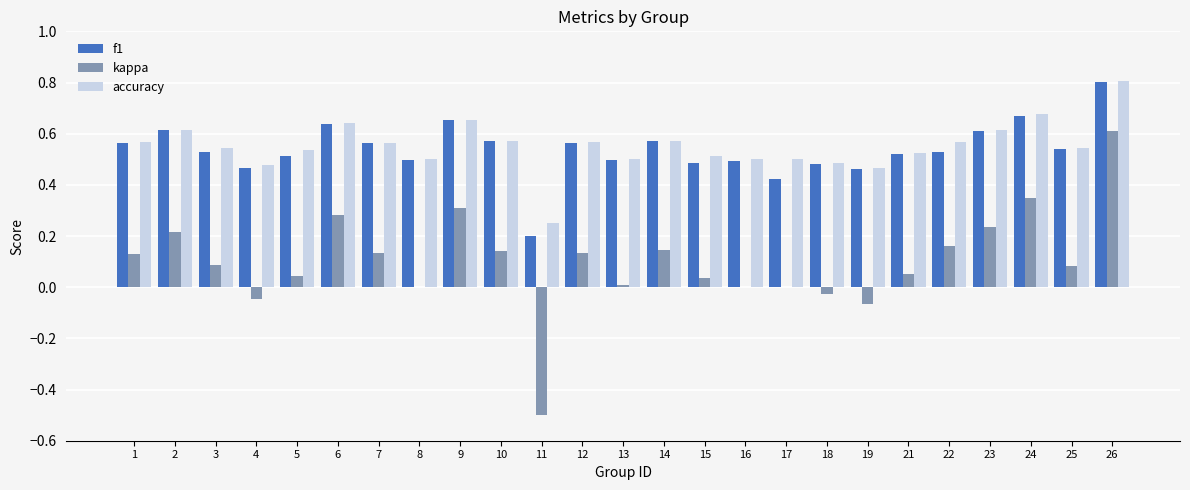

What are all the series names shown in the legend?

f1, kappa, accuracy